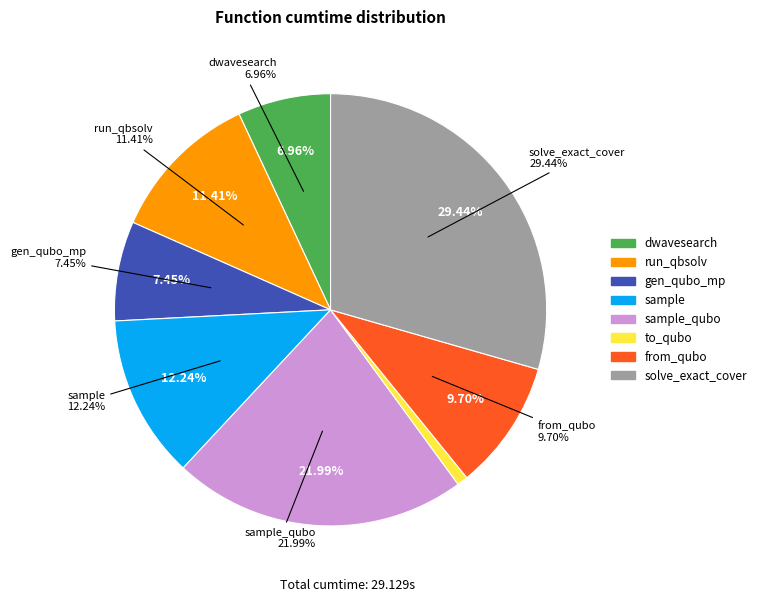

How much of the chart is everything except from_qubo?

90.3%